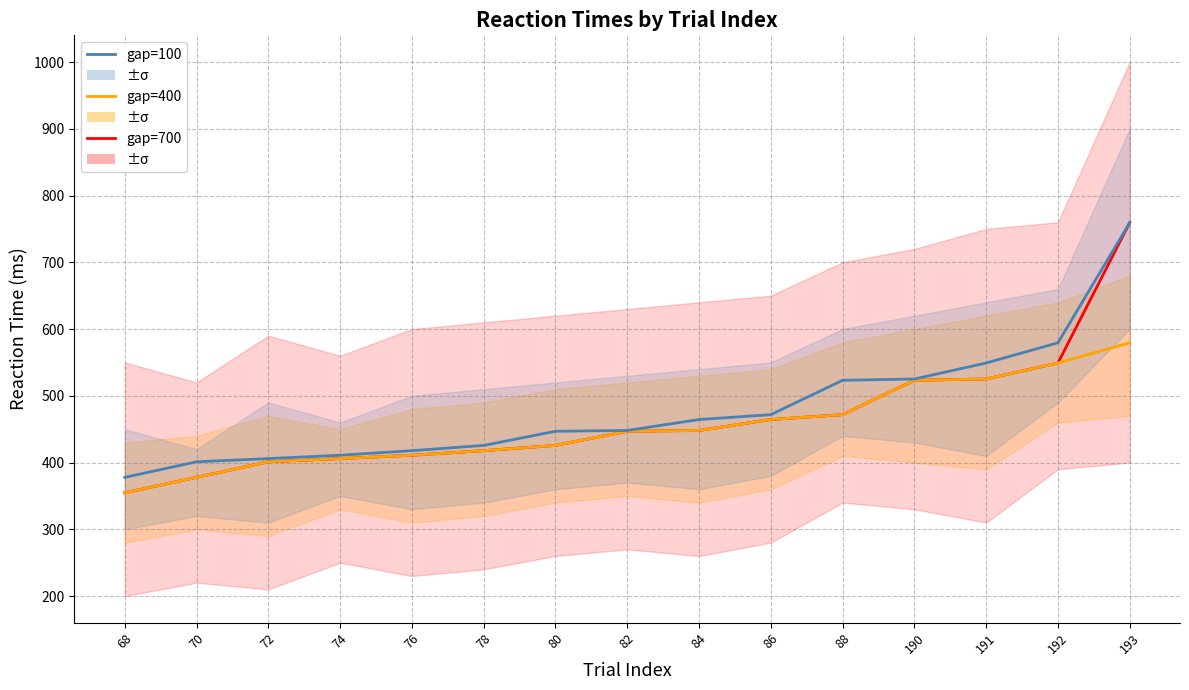

What is the total value across all series at 190?

1571.7